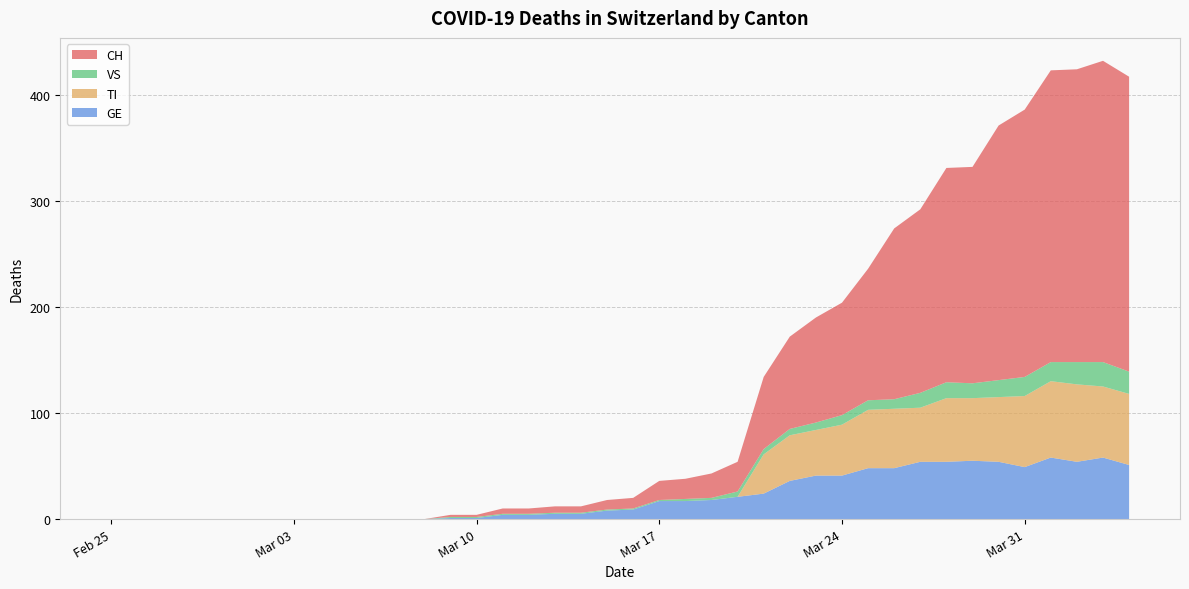

Reading left to right, transcribe all the data shown in this chart.

CH: 0	0	0	0	0	0	0	0	0	0	0	0	0	2	2	5	5	6	6	9	10	18	19	23	28	68	87	99	106	124	161	173	202	204	240	252	275	276	284	278
GE: 0	0	0	0	0	0	0	0	0	0	0	0	0	1	1	4	4	5	5	8	9	17	17	18	21	24	36	41	41	48	48	54	54	55	54	49	58	54	58	51
VS: 0	0	0	0	0	0	0	0	0	0	0	0	0	1	1	1	1	1	1	1	1	1	2	2	5	5	6	7	9	9	9	14	15	14	16	18	18	21	23	21
TI: 0	0	0	0	0	0	0	0	0	0	0	0	0	0	0	0	0	0	0	0	0	0	0	0	0	37	43	43	48	55	56	51	60	59	61	67	72	73	67	67